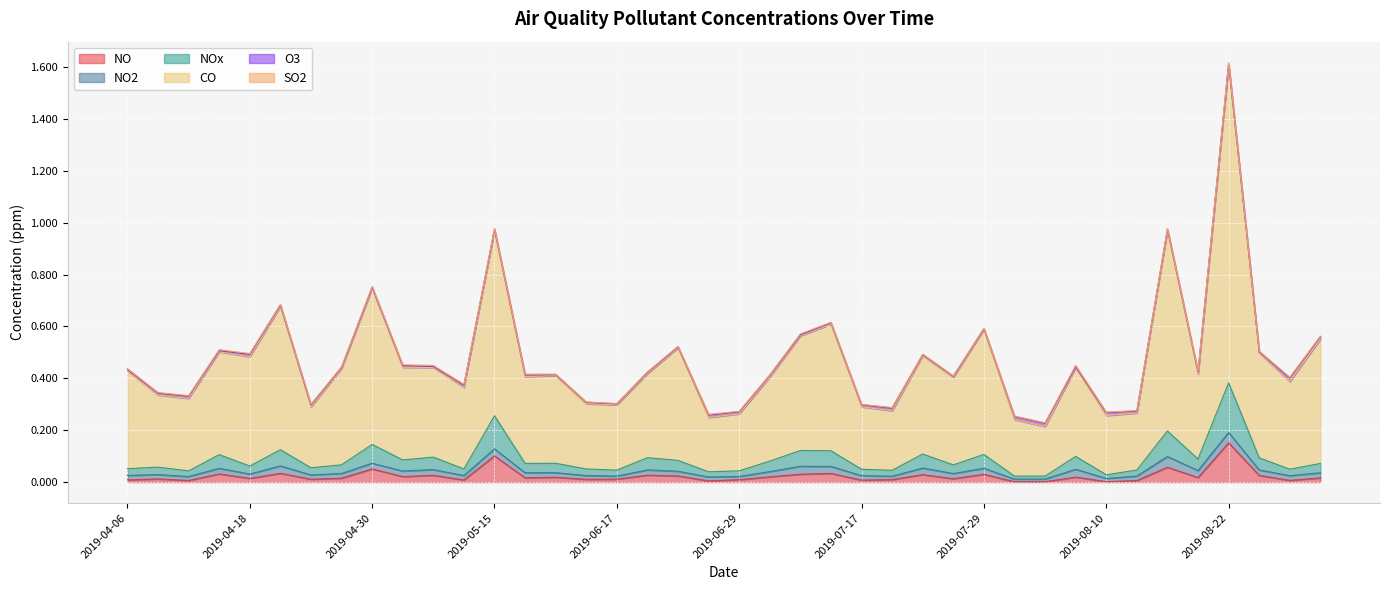

At which category is the sum across all series the highest?

2019-08-22